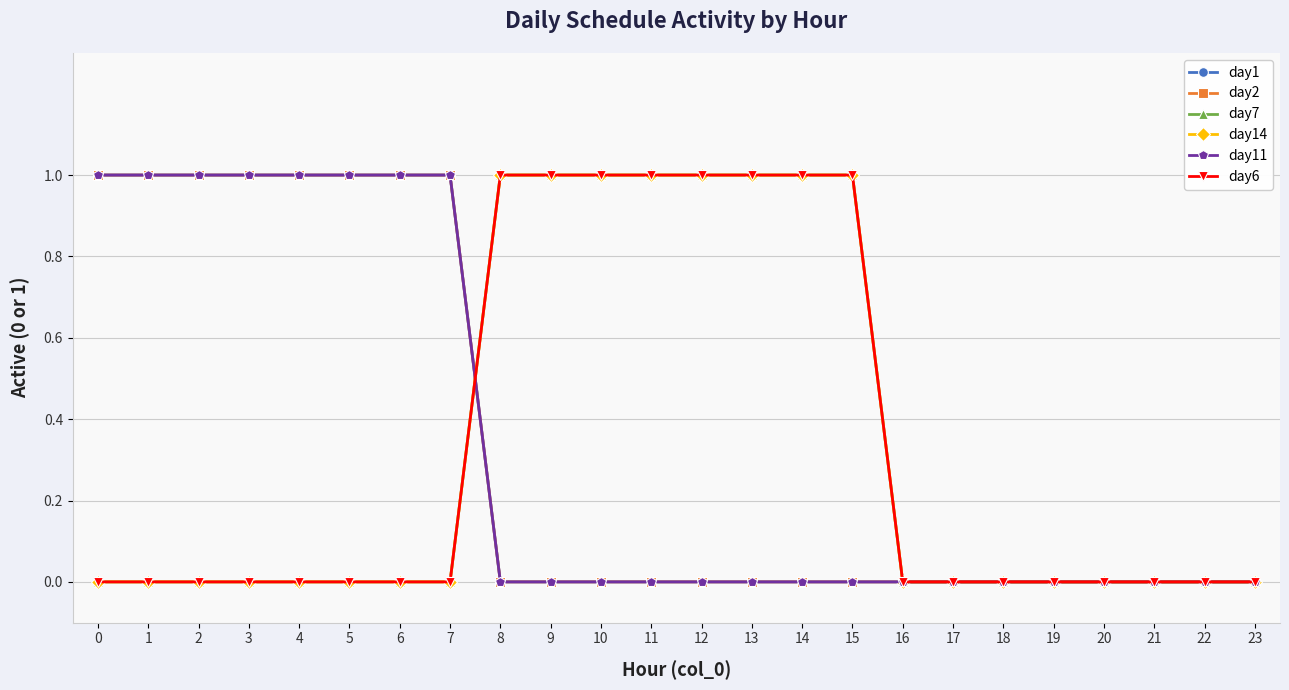

Does the chart have visible grid lines?

Yes